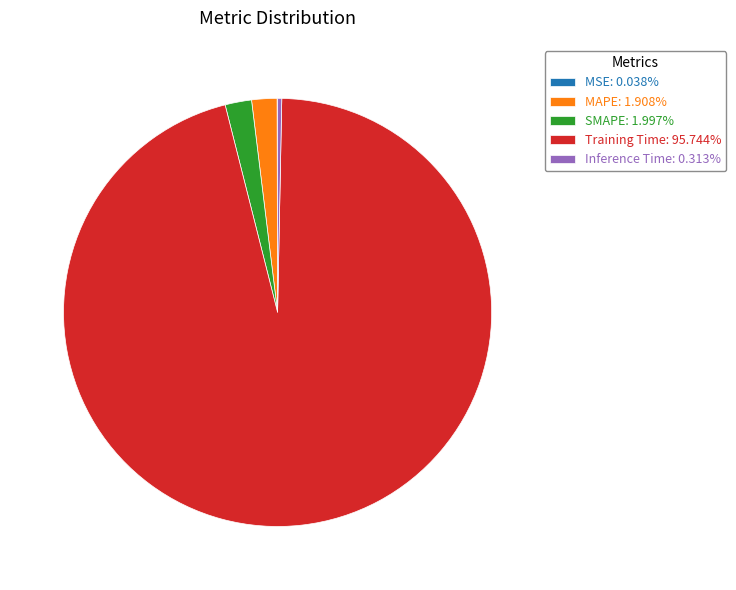

Does any single category account for the majority?

Yes